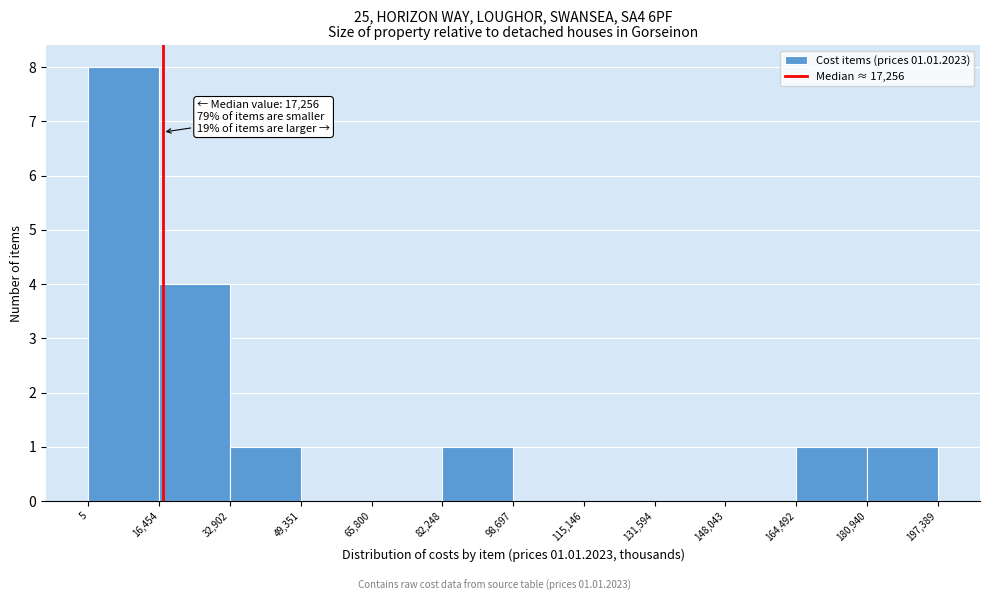

Over which range of the x-axis is the bar tallest?

5 to 16,454